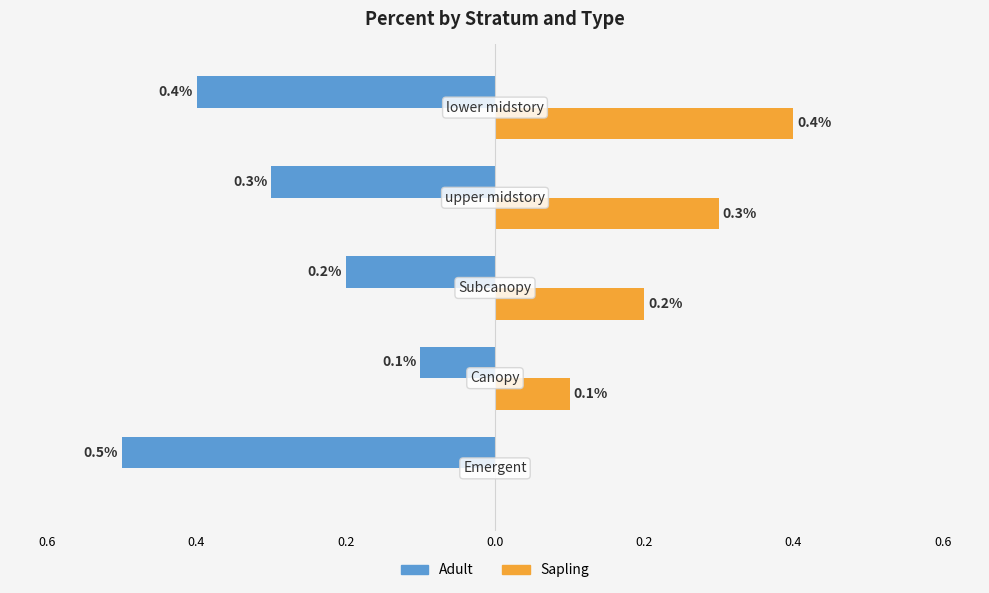

What are all the series names shown in the legend?

Adult, Sapling